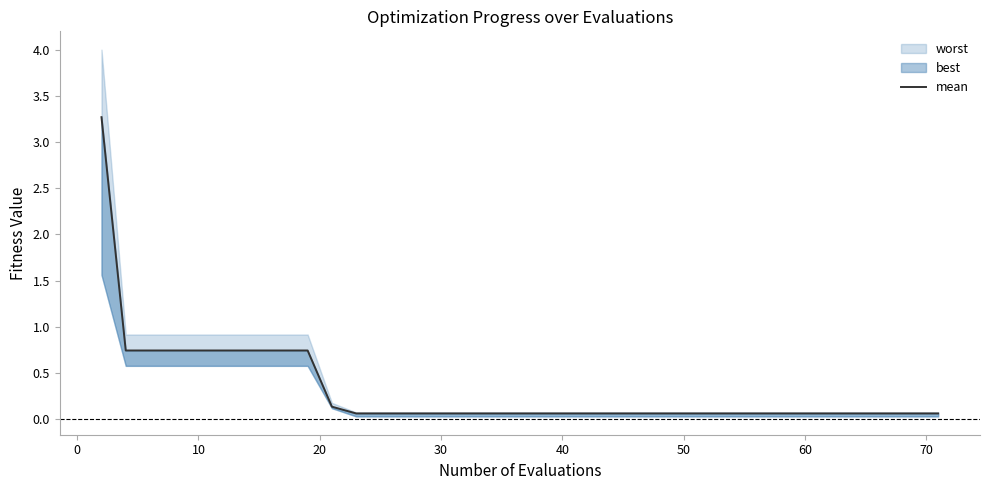

What is the difference between the maximum and minimum values?

3.2